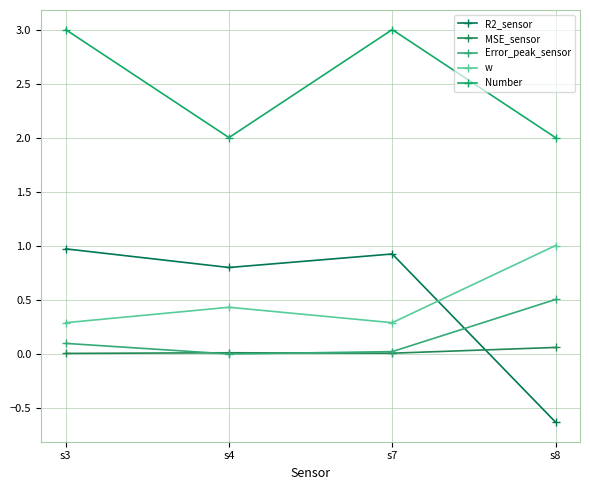

What is the average value of the Number series?

2.5